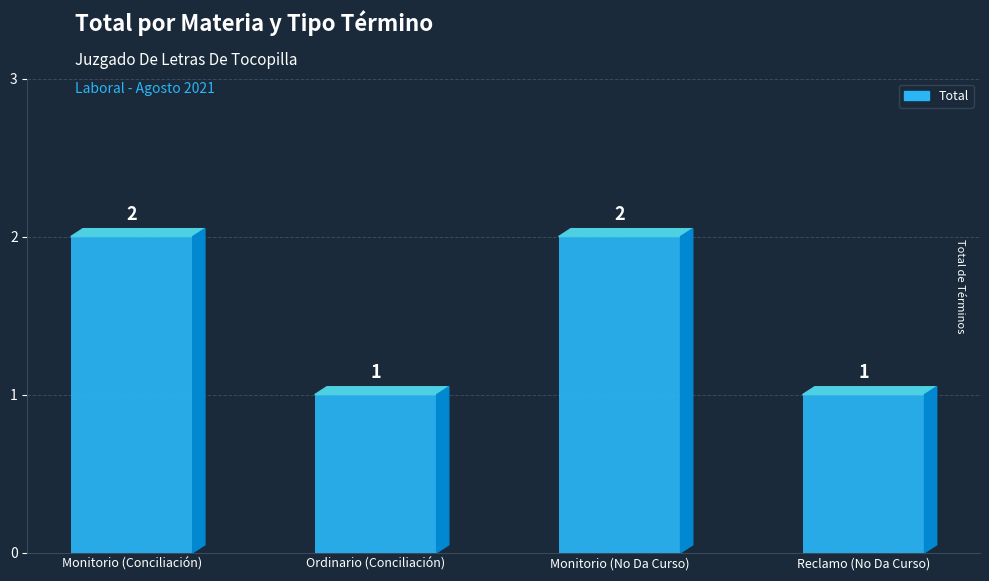

Reading left to right, list all the values displayed in this chart.

Monitorio (Conciliación)=2	Ordinario (Conciliación)=1	Monitorio (No Da Curso)=2	Reclamo (No Da Curso)=1